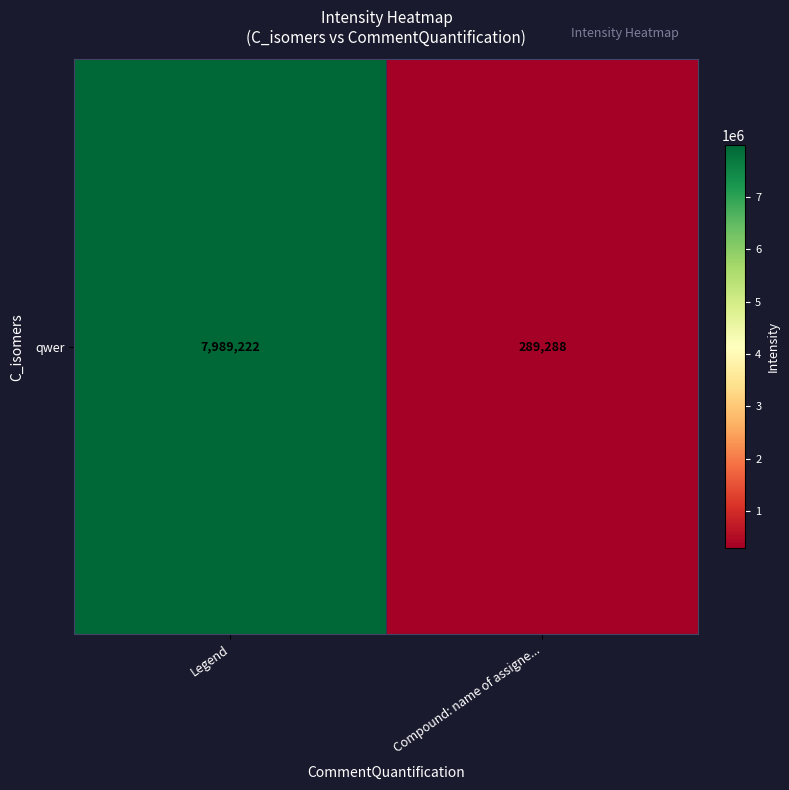

Which category has the lowest value across all series?

Compound: name of assigne...